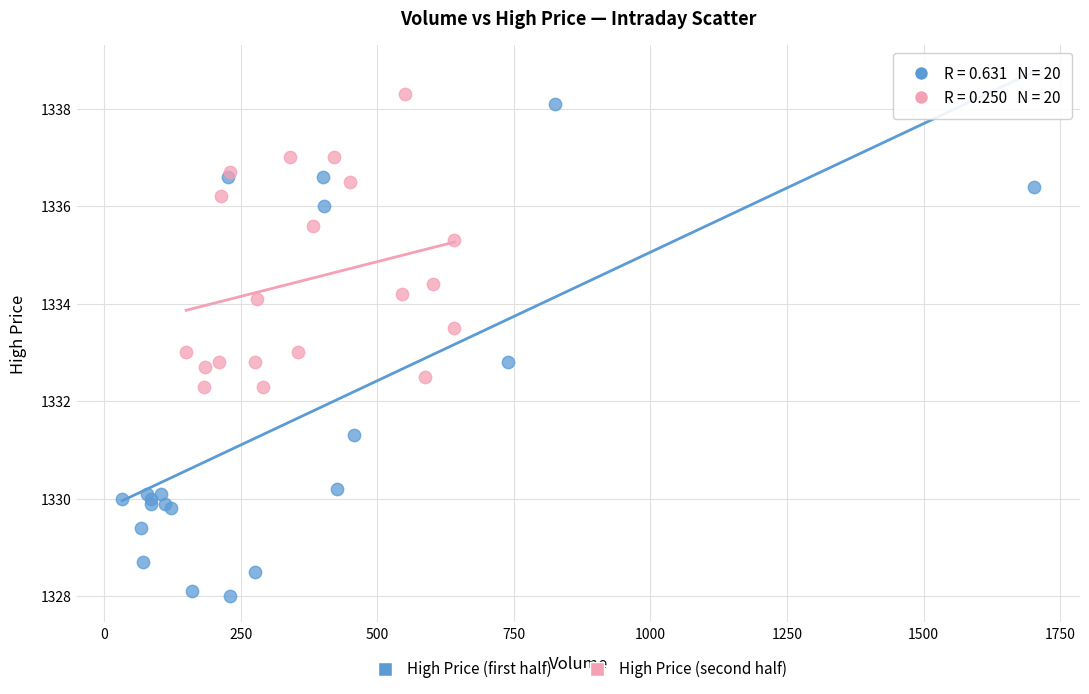

Which series contains the lowest Y value?

High Price (first half)